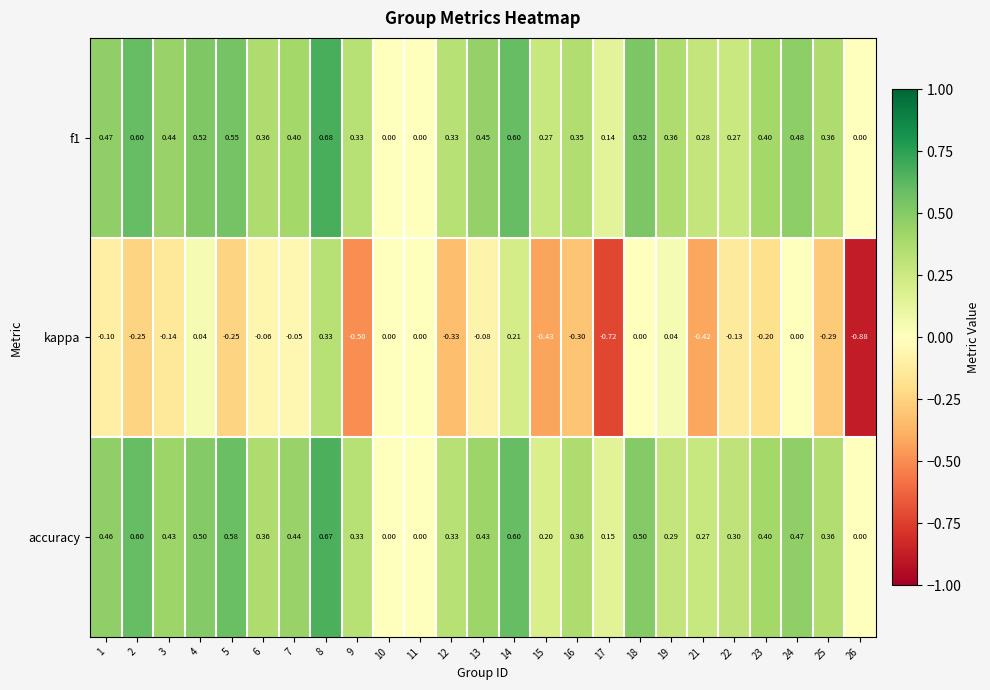

Which series has the largest range (max minus min)?

kappa